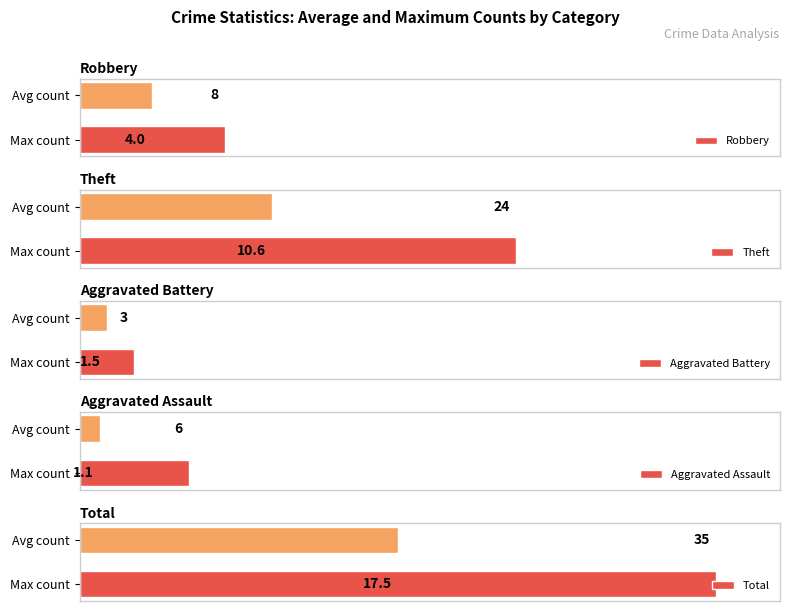

Rank the series by their maximum value, from lowest to highest.

Aggravated Battery, Aggravated Assault, Robbery, Theft, Total